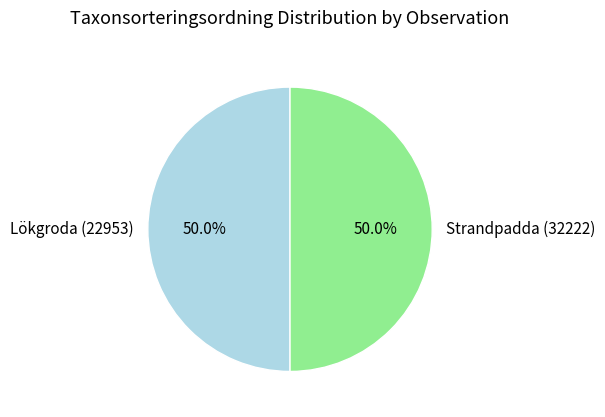

Count the number of slices in the pie.

2